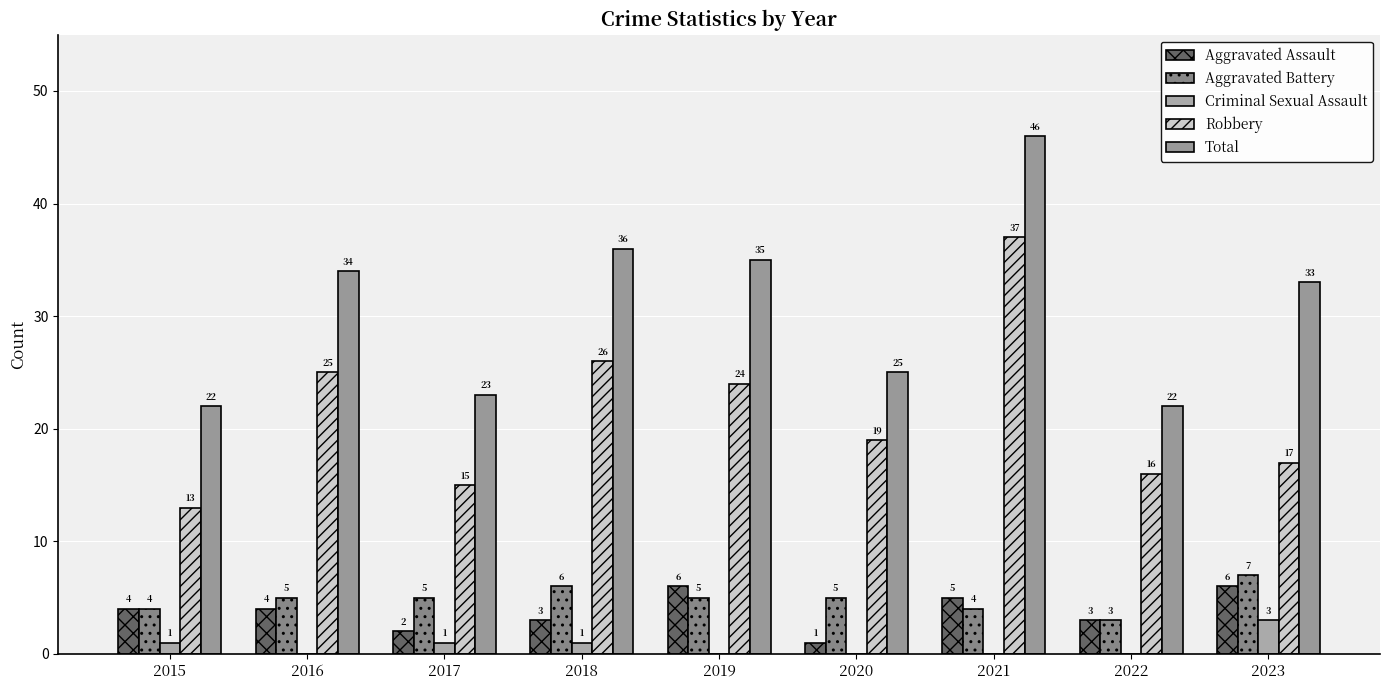

Count the number of categories in the chart.

9